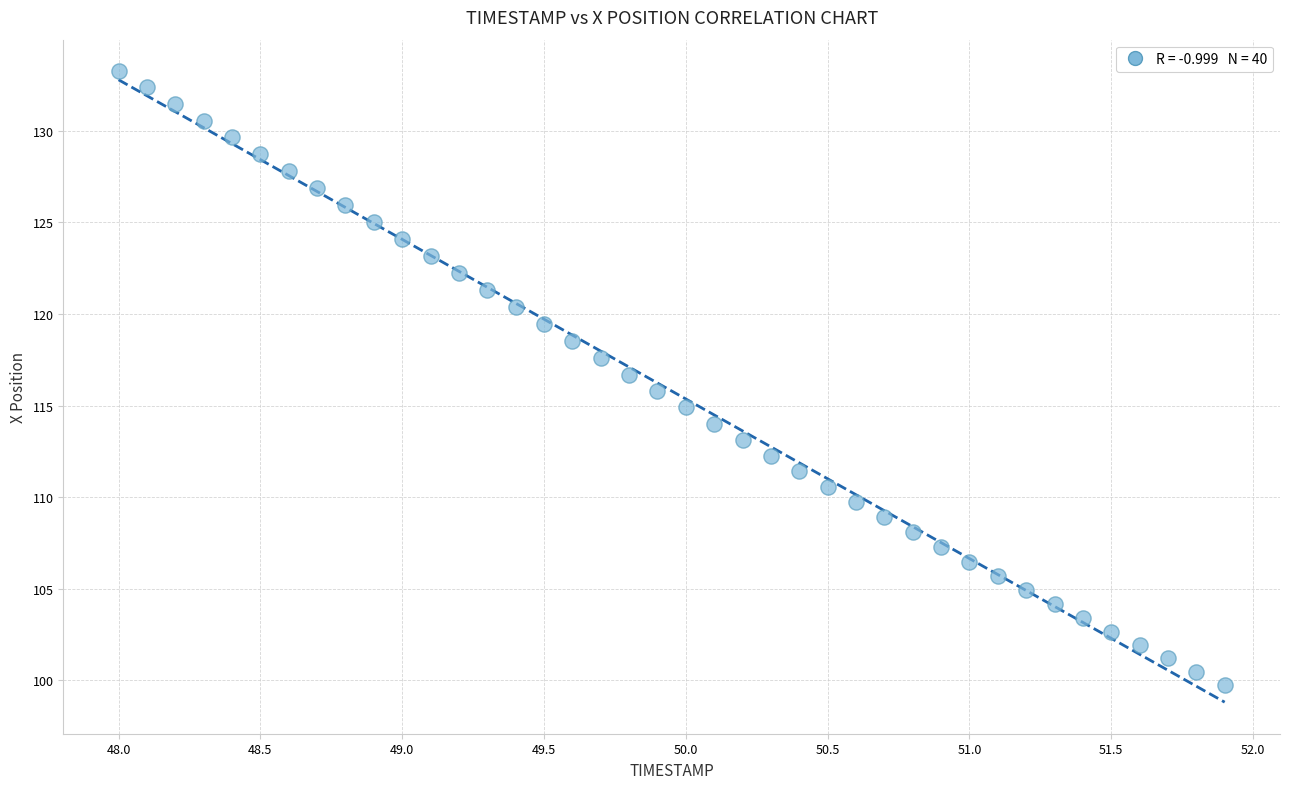

What is the range of X values (max minus min)?

3.9